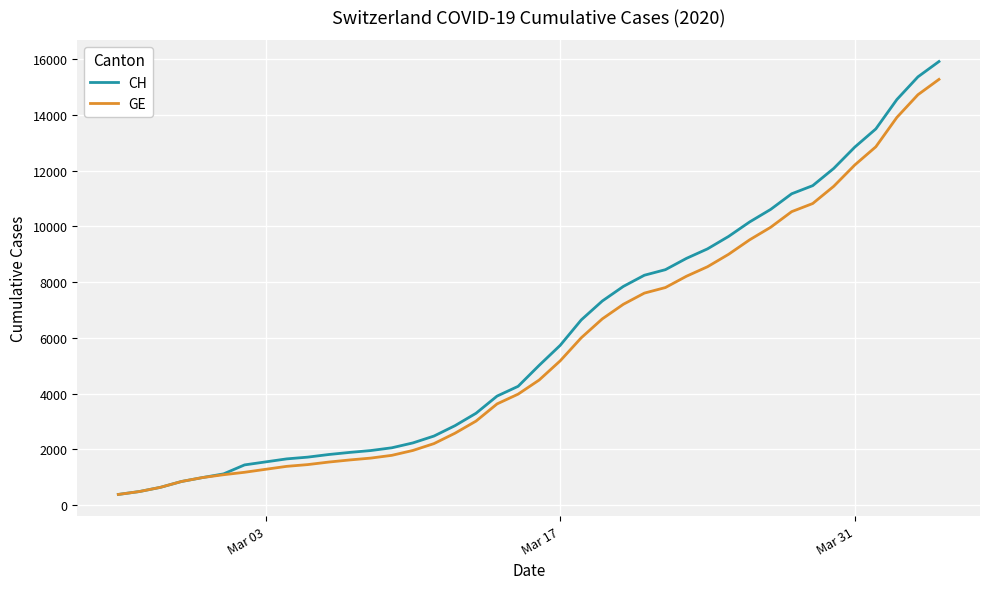

What is the smallest value displayed?

375